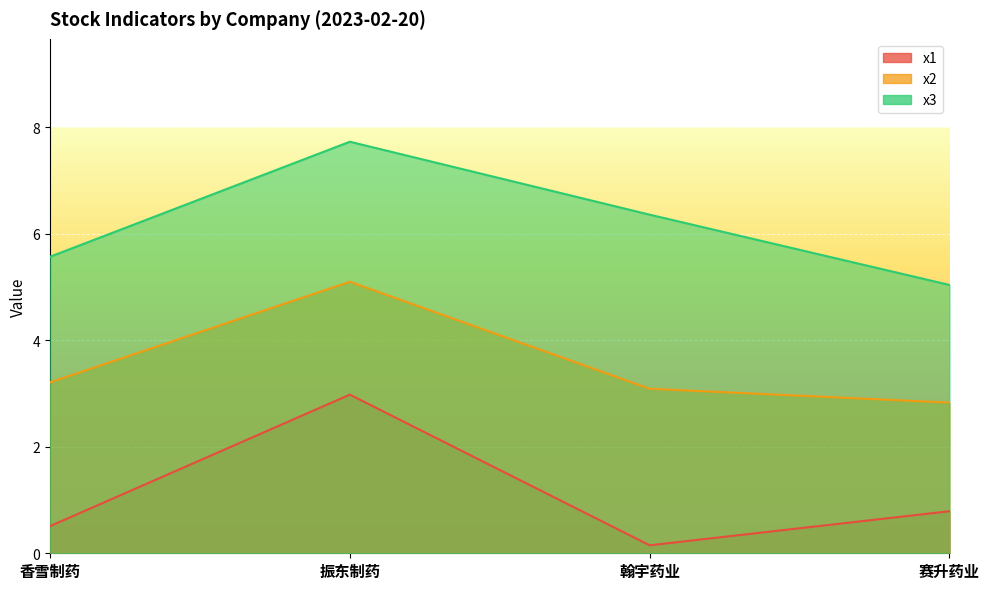

What is the label of the 2nd point from the right?

翰宇药业